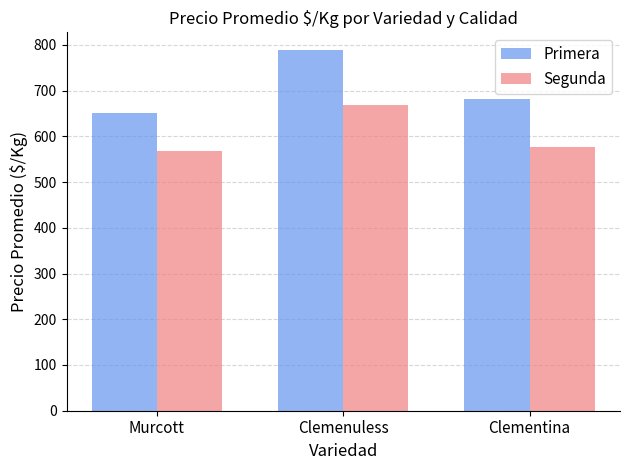

What is the average value of the Segunda series?

604